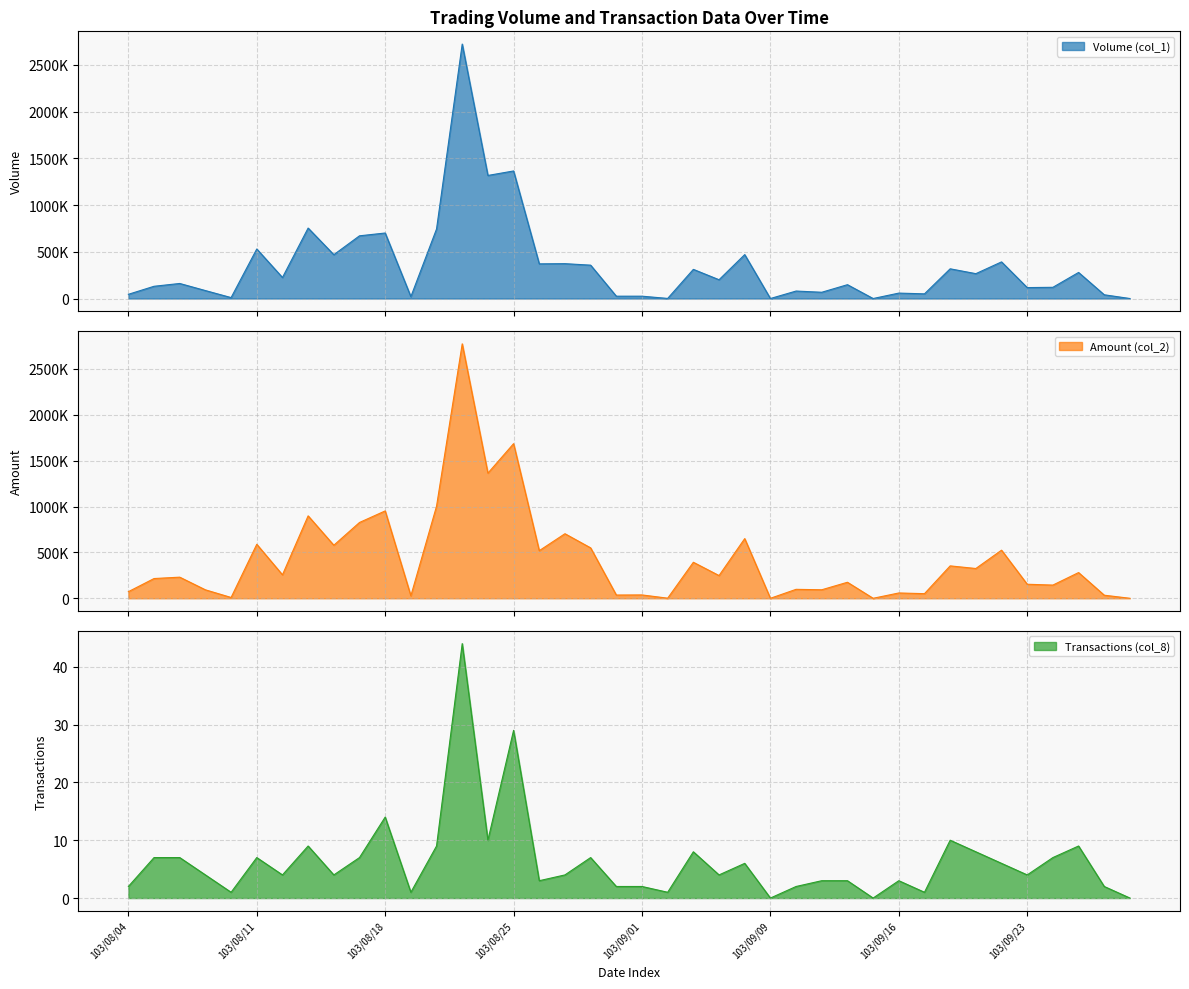

Reading right to left, what are all the values shown in this chart?

Volume (col_1): 0	40000	279000	120000	117000	392000	266000	318000	50000	58000	0	148000	67000	80000	0	470000	201000	312000	1000	25000	25000	357000	373000	371000	1365000	1317000	2723000	744000	20000	701000	671000	469000	754000	225000	530000	10000	85000	161000	131000	45000
Amount (col_2): 0	33600	280510	143960	153090	524440	324750	353330	50500	57940	0	174740	92910	97600	0	650800	247760	392720	1220	36650	35450	549620	703880	519170	1685820	1364480	2774230	1004020	27200	952690	826530	578380	898700	255990	588690	8900	92250	230310	215340	72060
Transactions (col_8): 0	2	9	7	4	6	8	10	1	3	0	3	3	2	0	6	4	8	1	2	2	7	4	3	29	10	44	9	1	14	7	4	9	4	7	1	4	7	7	2